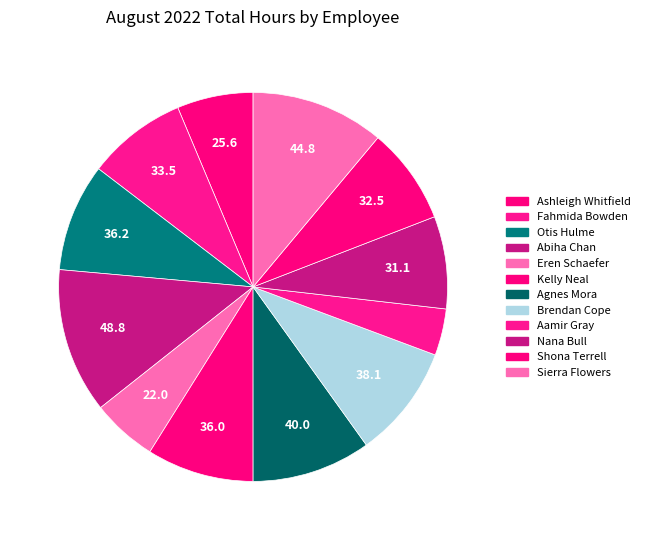

Count the number of slices in the pie.

12